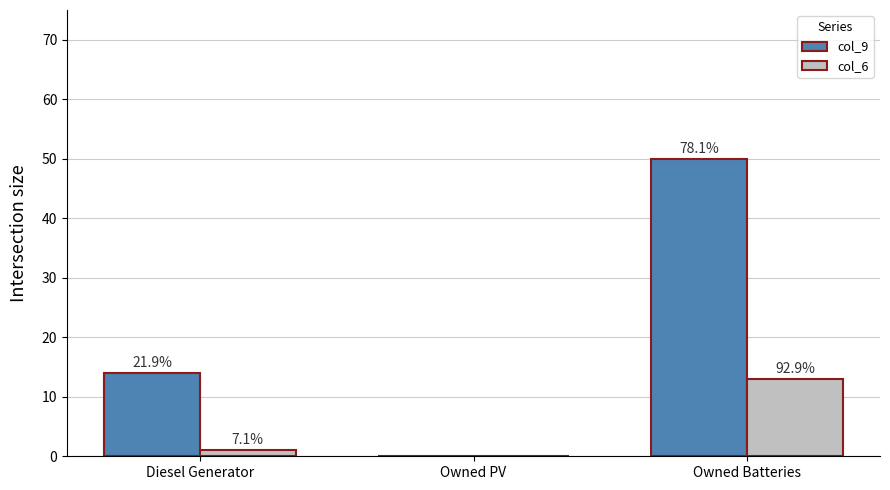

Is the value of col_6 at Owned Batteries greater than the value of col_9 at Diesel Generator?

No